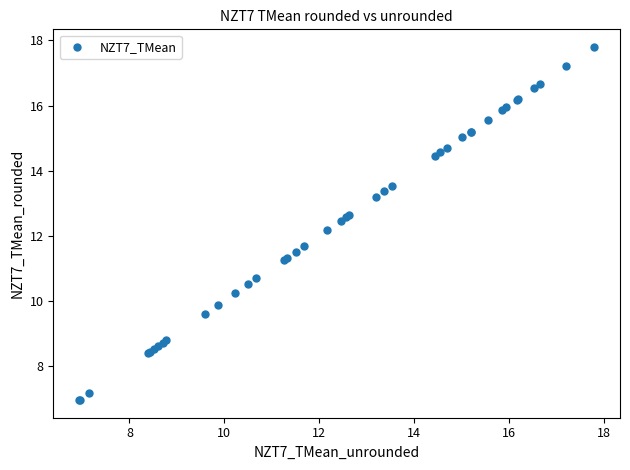

What Y value in the scatter plot is closest to 12?

12.2